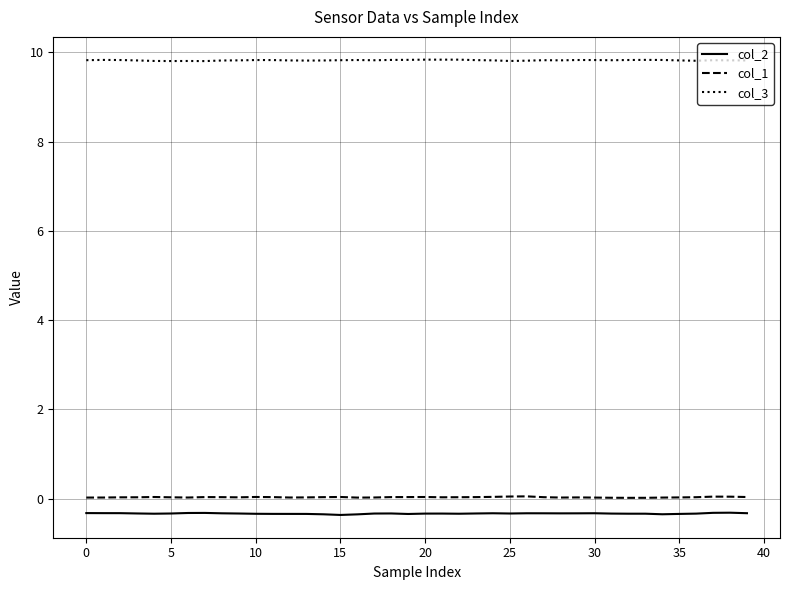

What is the maximum value for col_2?

-0.3